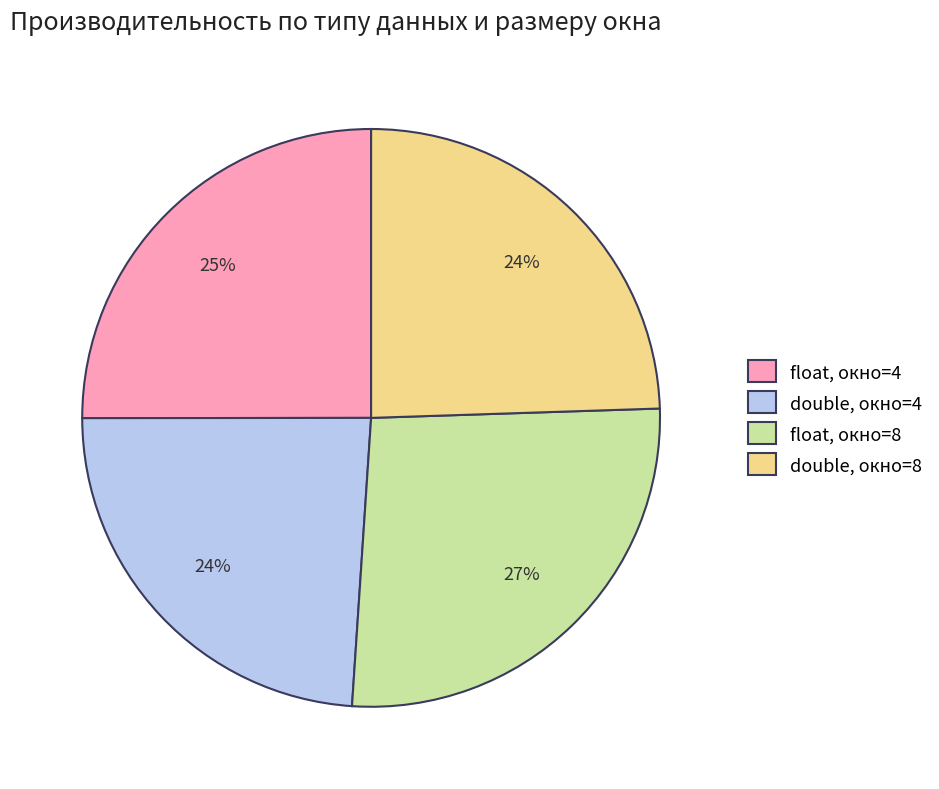

How many segments does this pie chart have?

4